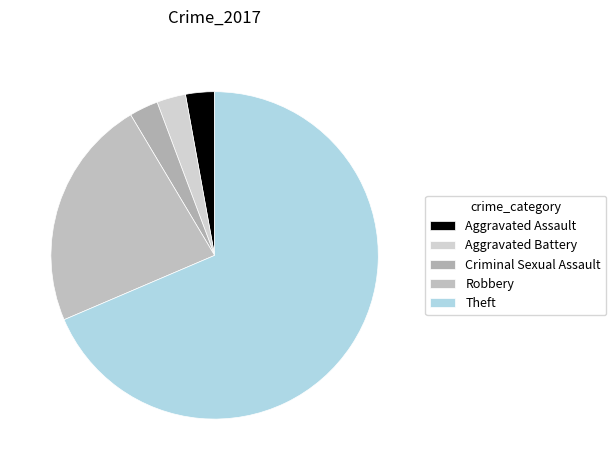

To the nearest percent, what portion does Theft represent?

69%